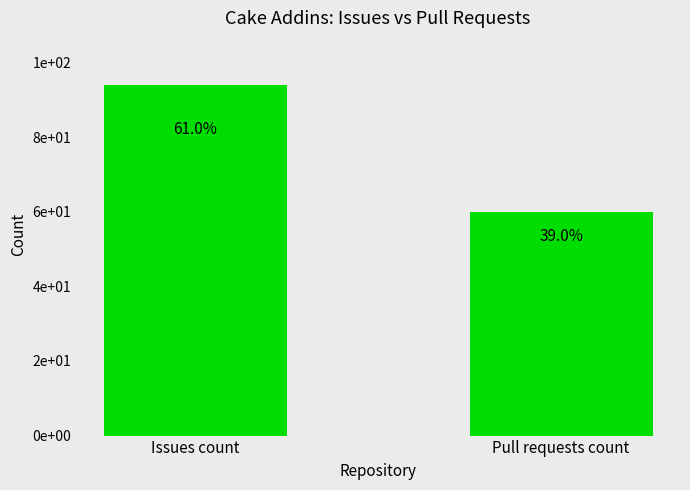

At which category does the chart reach its minimum across all series?

Pull requests count